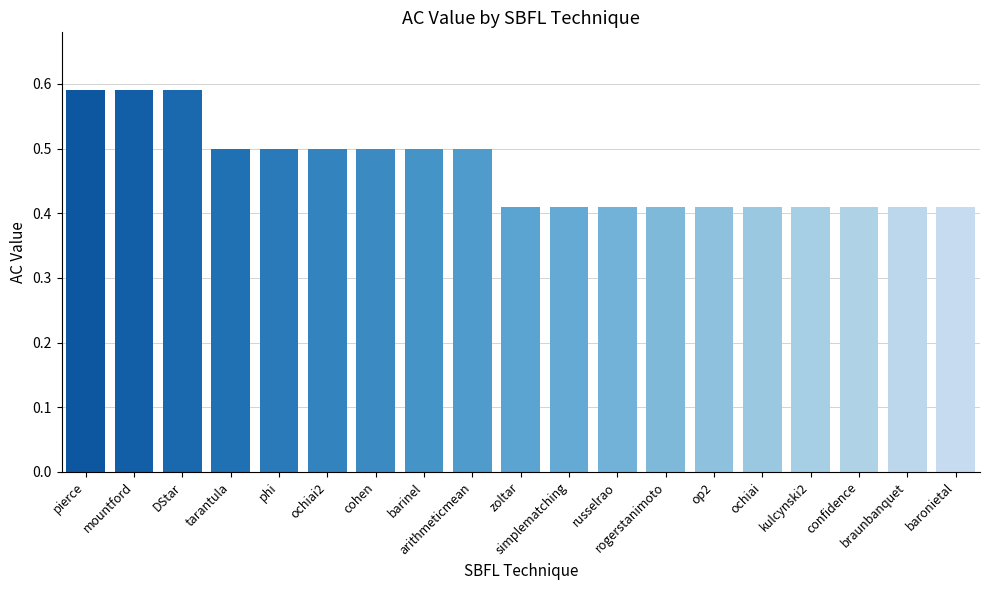

What is the average value?

0.5